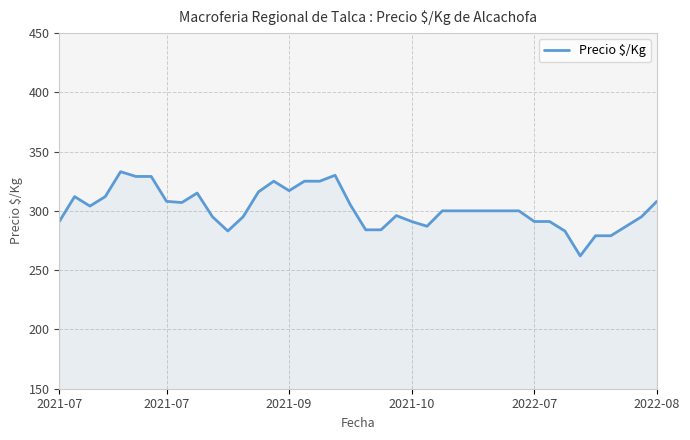

What is the maximum value shown in the chart?

333